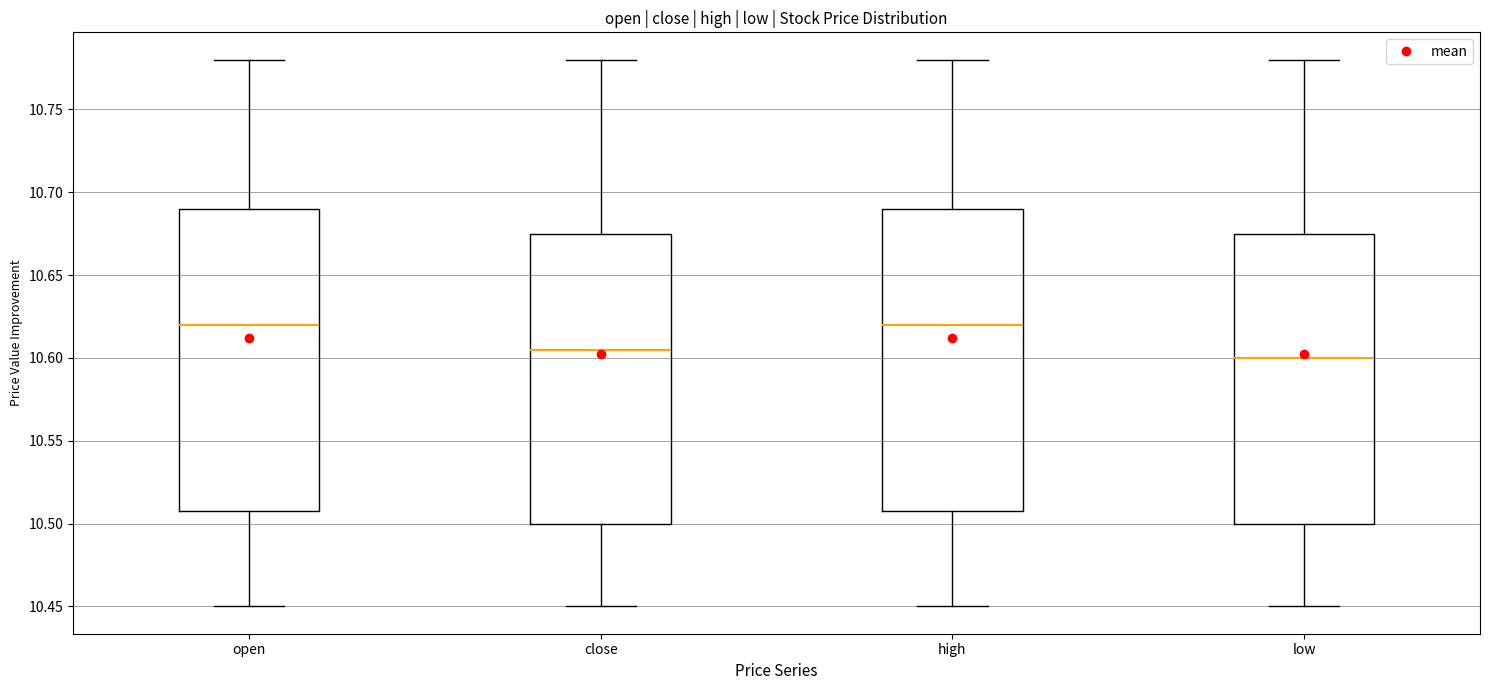

Reading left to right, read every box against the y-axis: the position of its median line, the range the box covers, and the ends of its whiskers. The values are not printed on the chart, so give them approximately, as read against the axis.

open: median 10.620, box 10.510 to 10.690, whiskers 10.450 to 10.780
close: median 10.605, box 10.500 to 10.675, whiskers 10.450 to 10.780
high: median 10.620, box 10.510 to 10.690, whiskers 10.450 to 10.780
low: median 10.600, box 10.500 to 10.675, whiskers 10.450 to 10.780